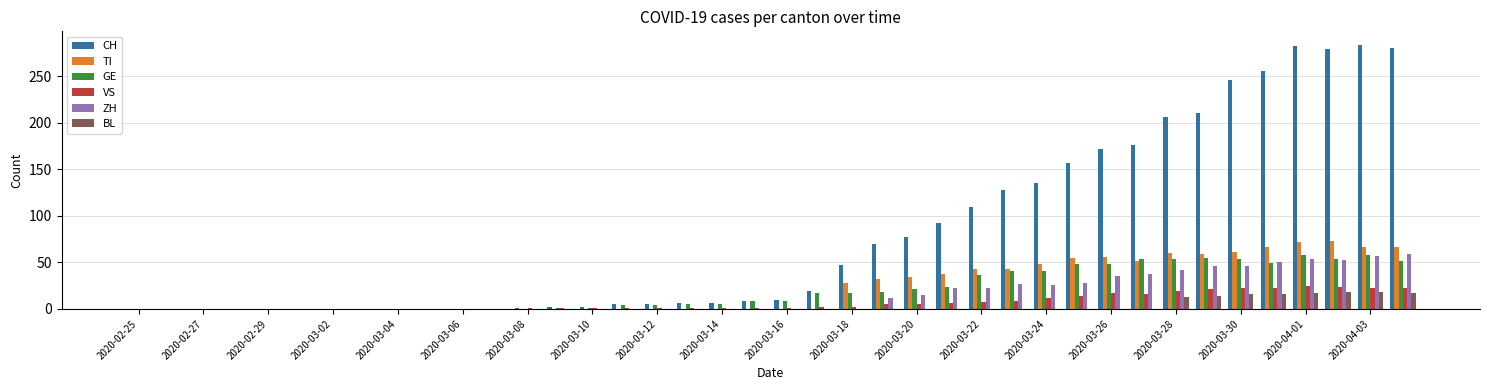

What is the average value of the GE series?

21